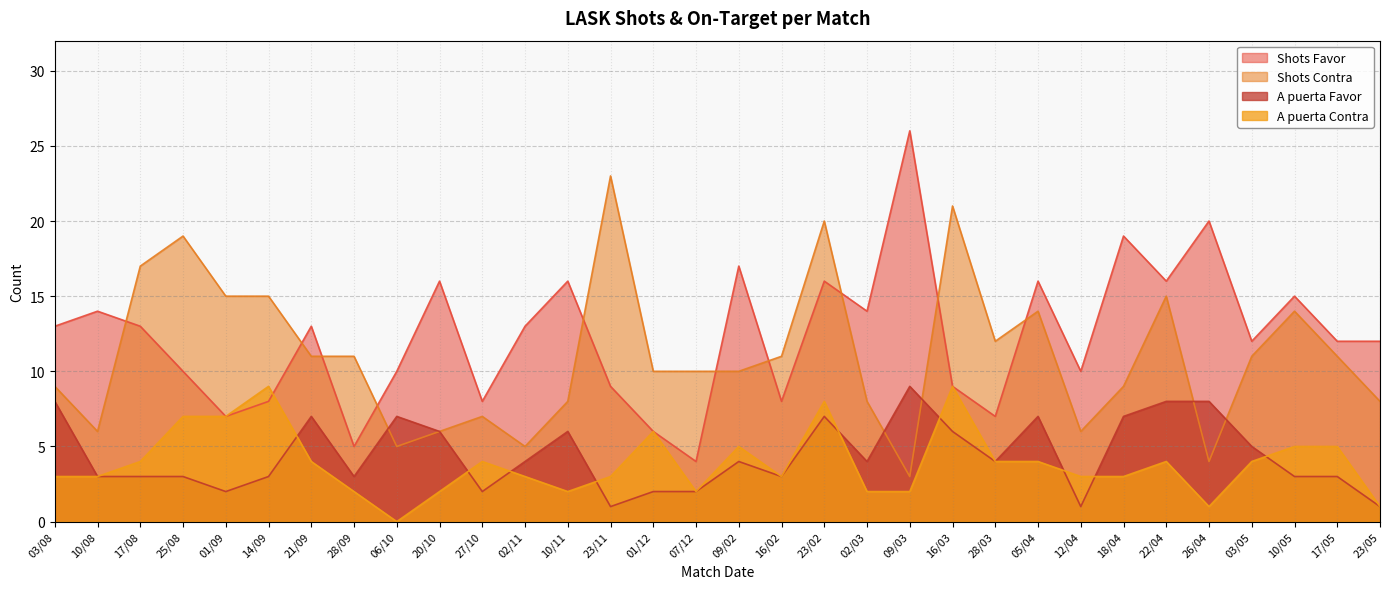

What is the sum of all A puerta Contra values?

124